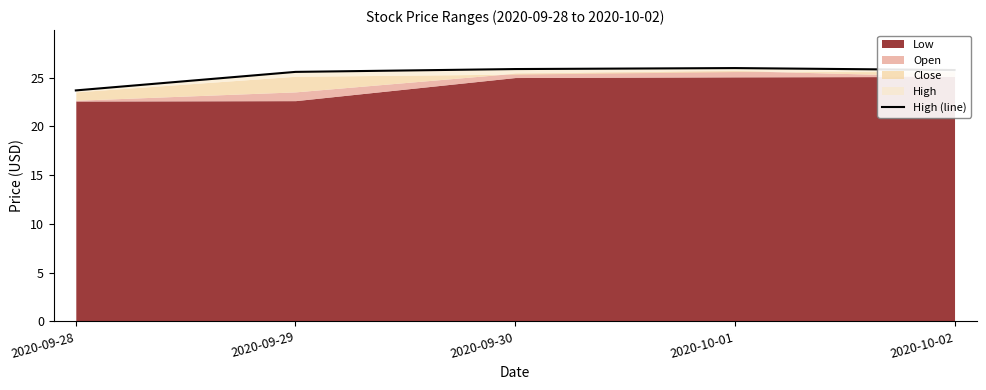

What is the difference between the maximum and second lowest values?

0.4